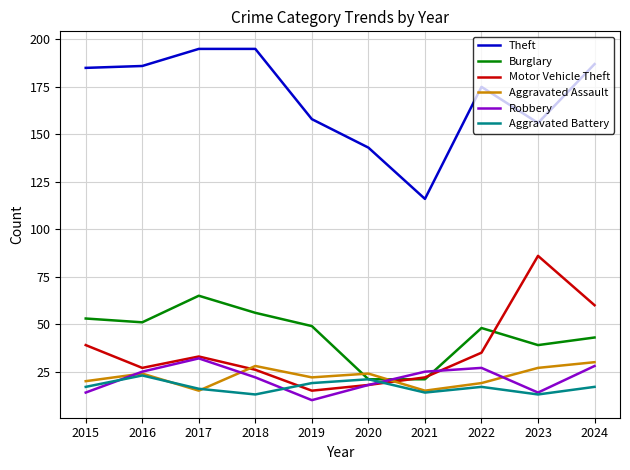

Between 2019 and 2023, which series saw the biggest shift?

Motor Vehicle Theft